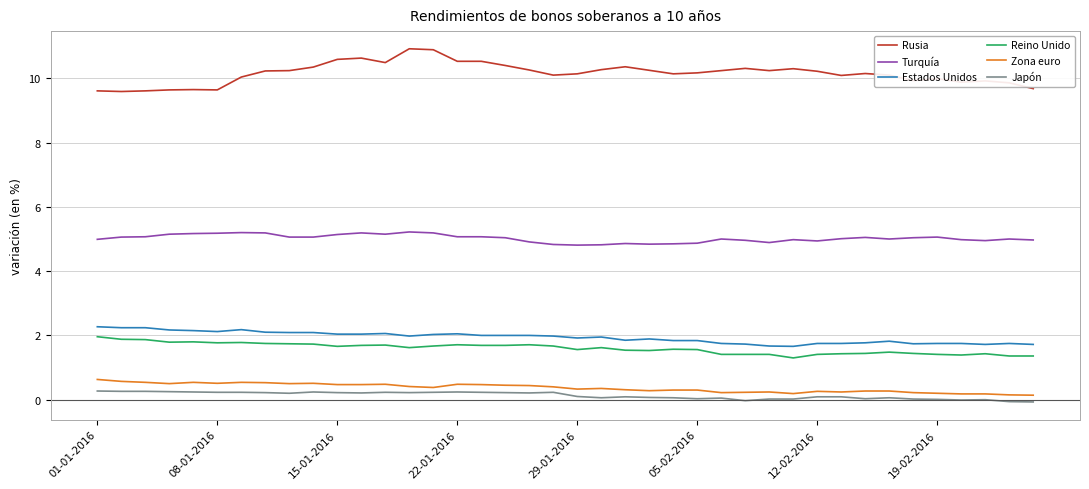

List the series in order of their peak value, highest first.

Rusia, Turquía, Estados Unidos, Reino Unido, Zona euro, Japón